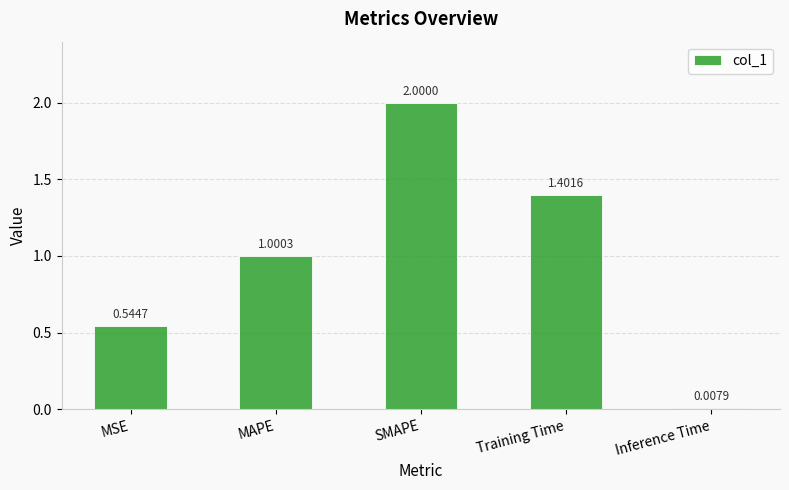

What is the value of the 2nd bar from the left?

1.0